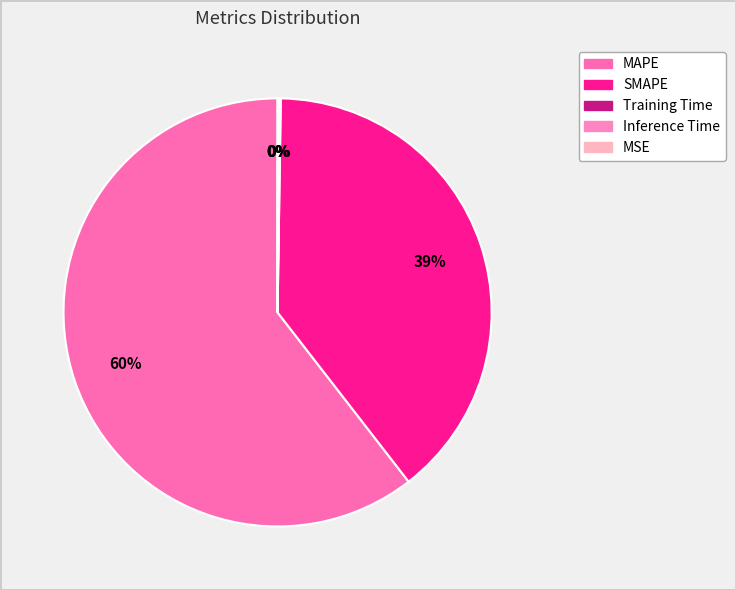

How much of the chart is everything except SMAPE?

60.7%